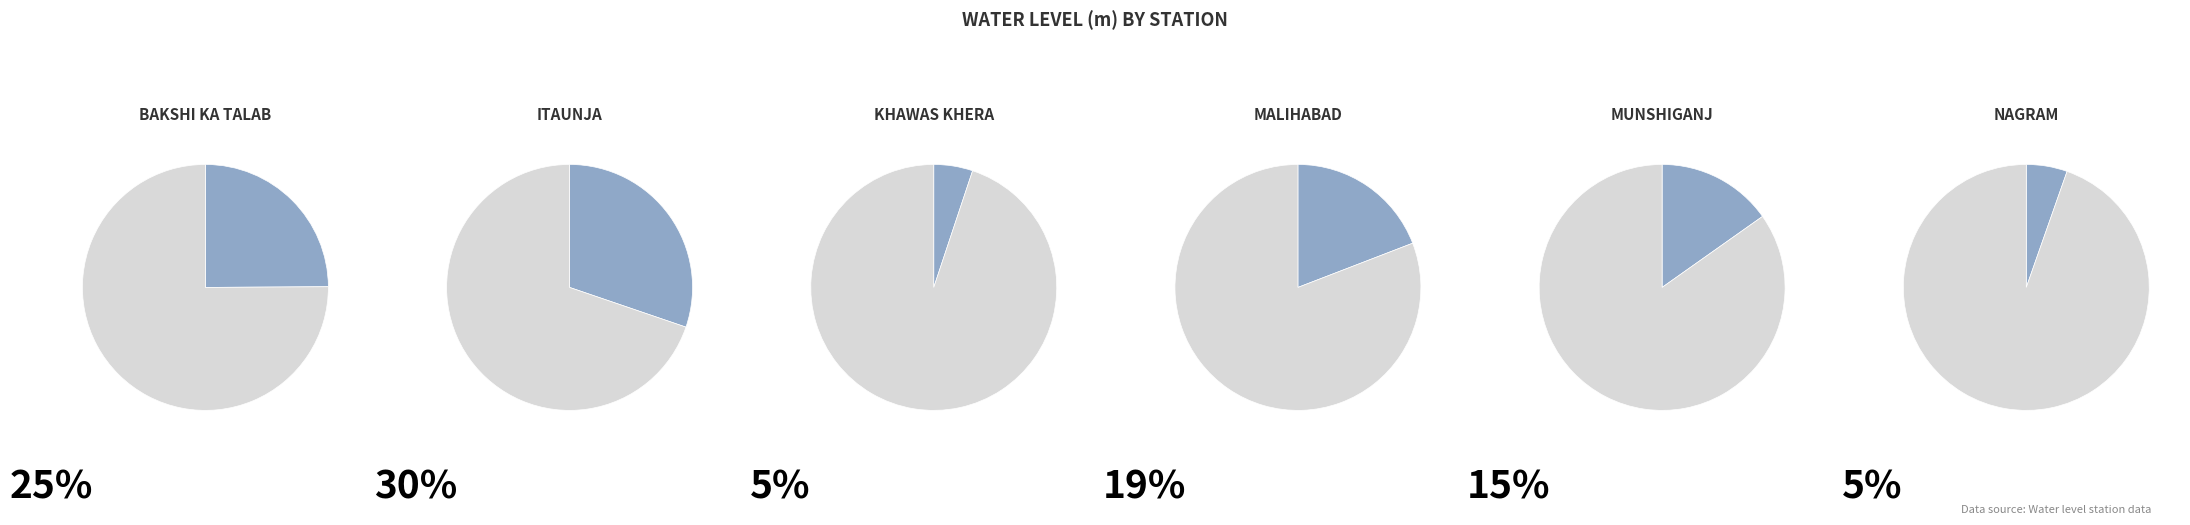

What is the largest slice in the pie chart?

Itaunja